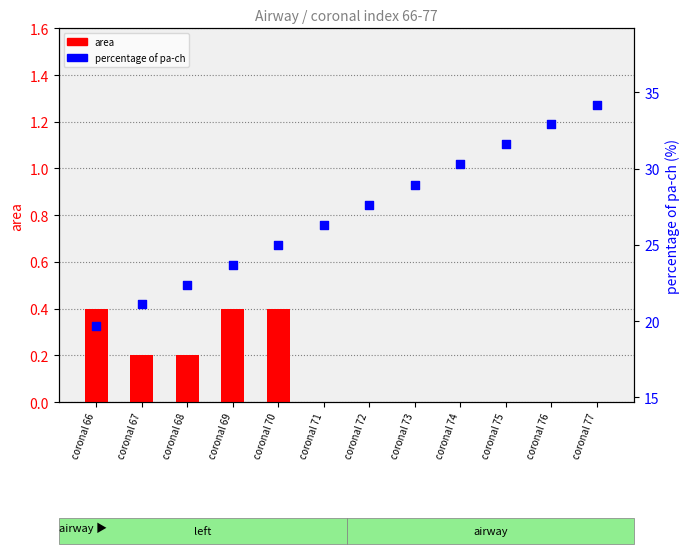

At how many categories does at least one series exceed 33?

1